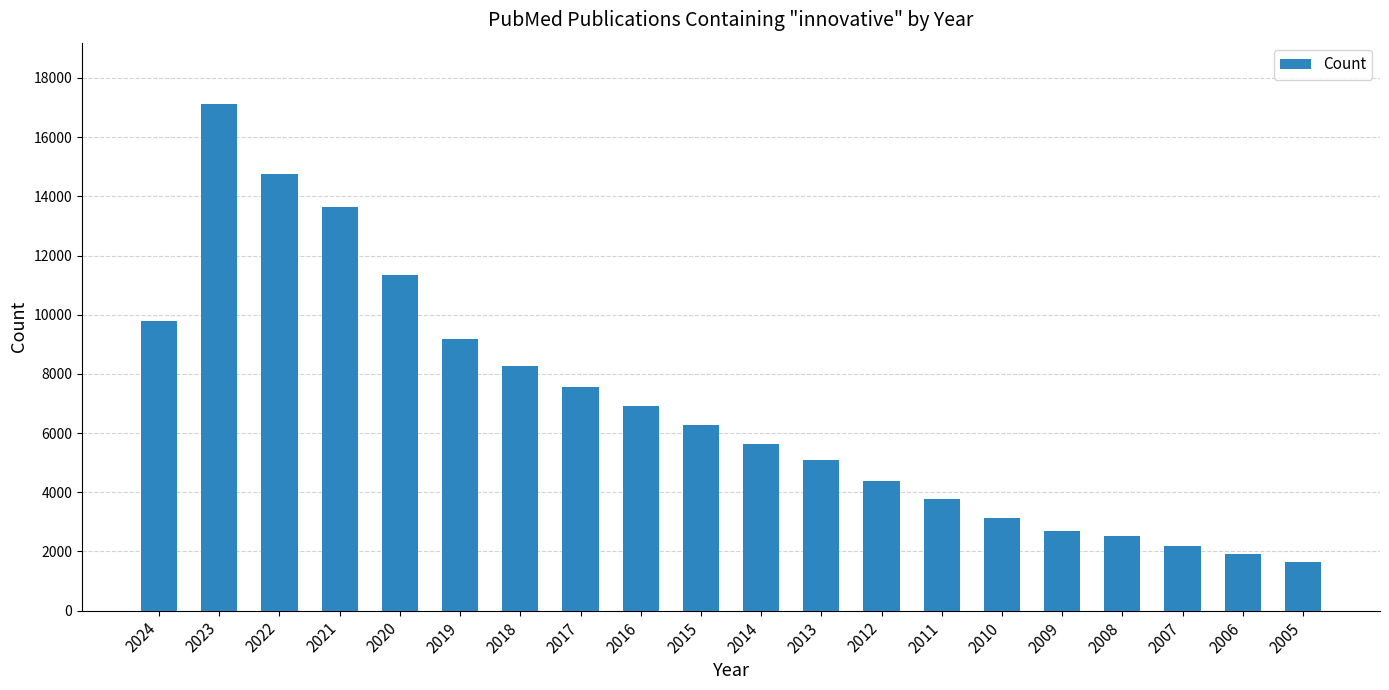

At which label does the data first exceed 6273?

2024